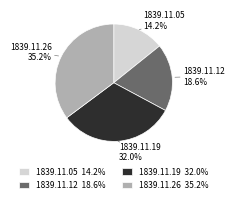

What percentage is NOT represented by 1839.11.19?

68.0%